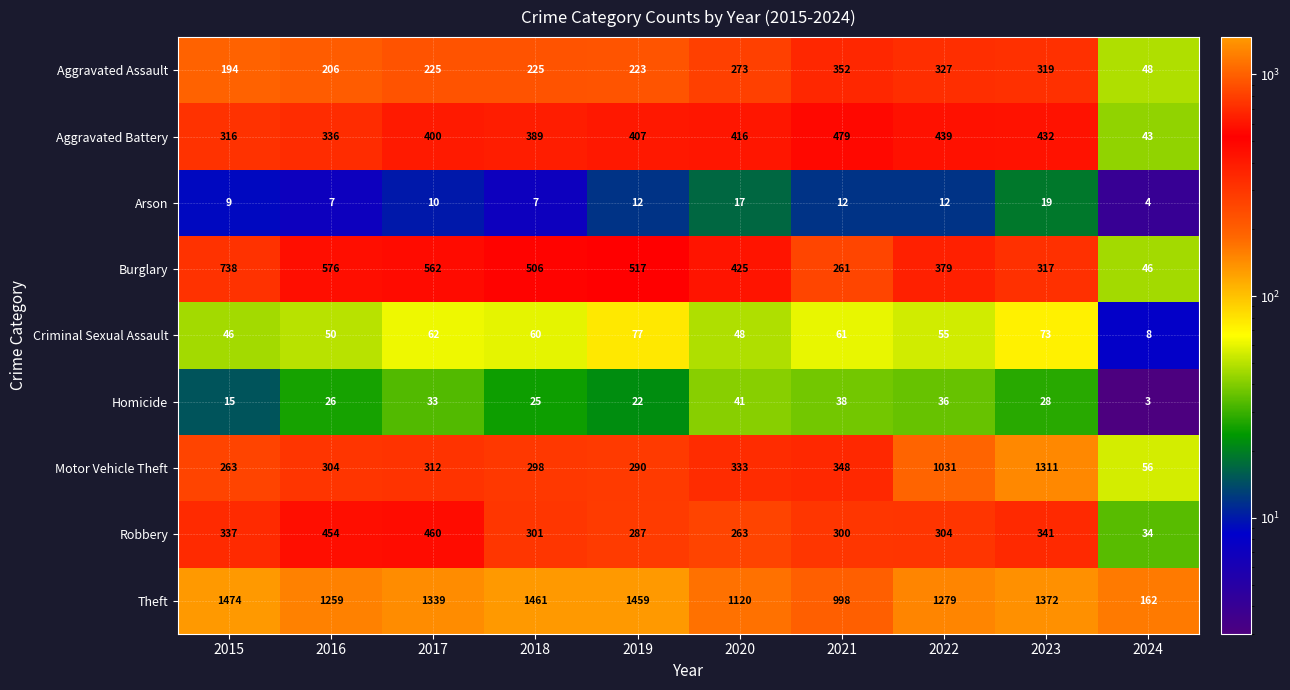

What is the total value across all series at 2017?

3403